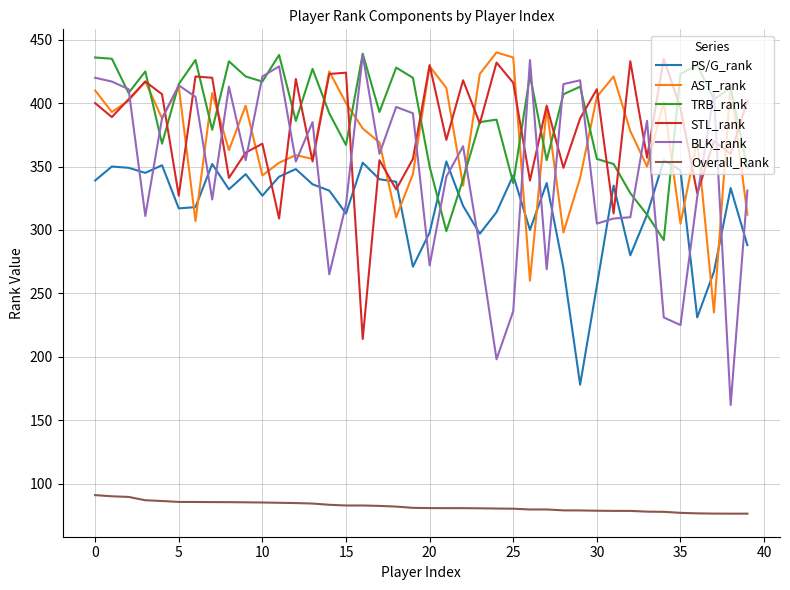

Which series ends up on top after the final intersection of PS/G_rank and STL_rank?

STL_rank